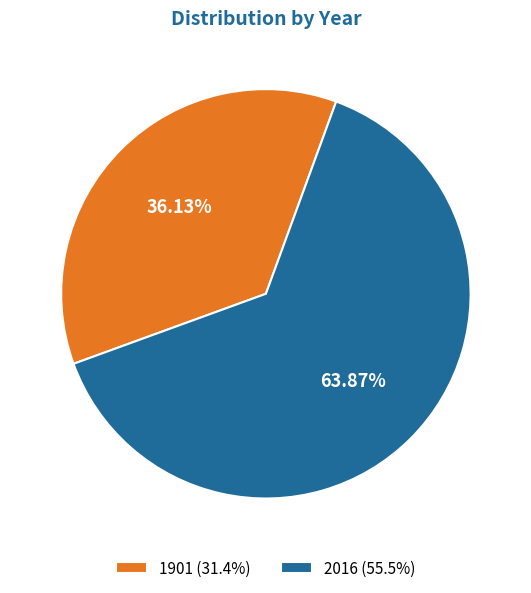

What percentage do 2016 and 1901 together represent?

100.0%